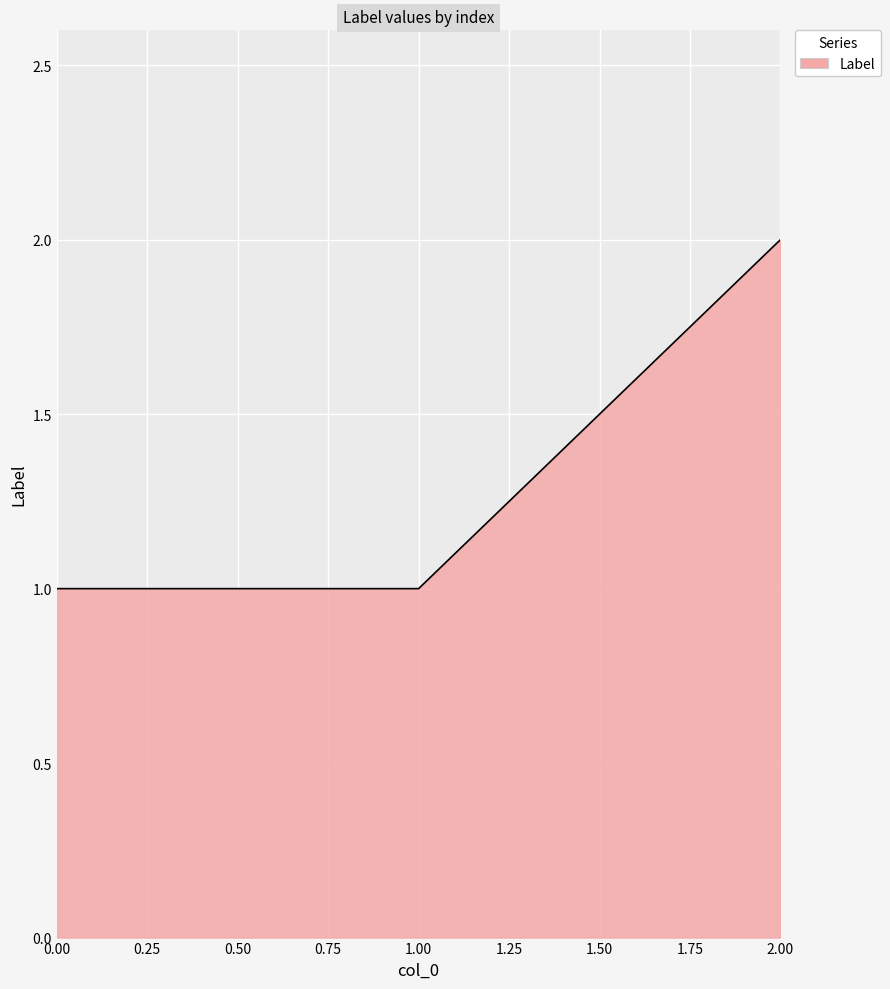

How many values are between 1 and 2?

3